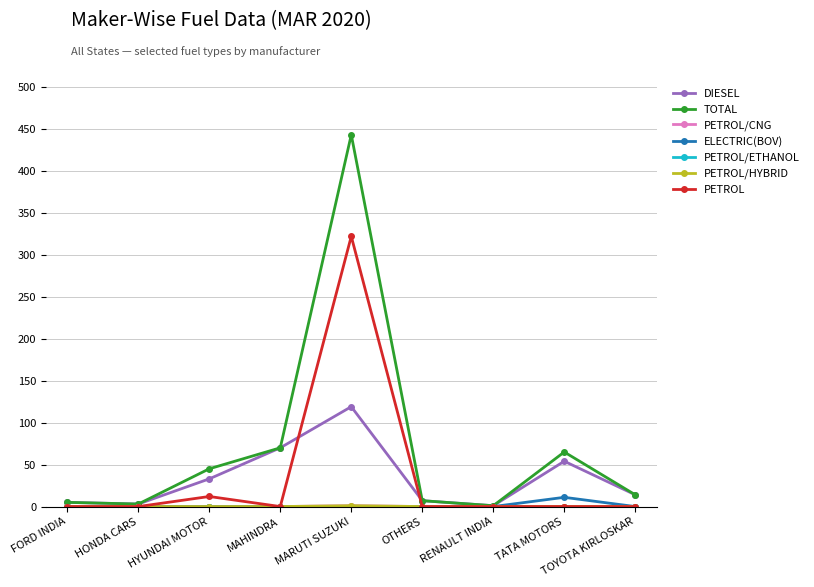

Is this an area chart (filled region under the line)?

No